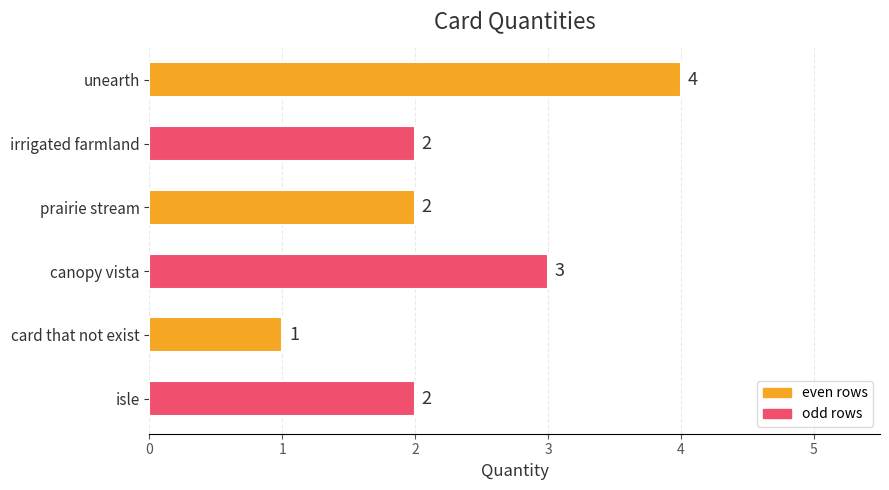

What is the sum of all values?

14